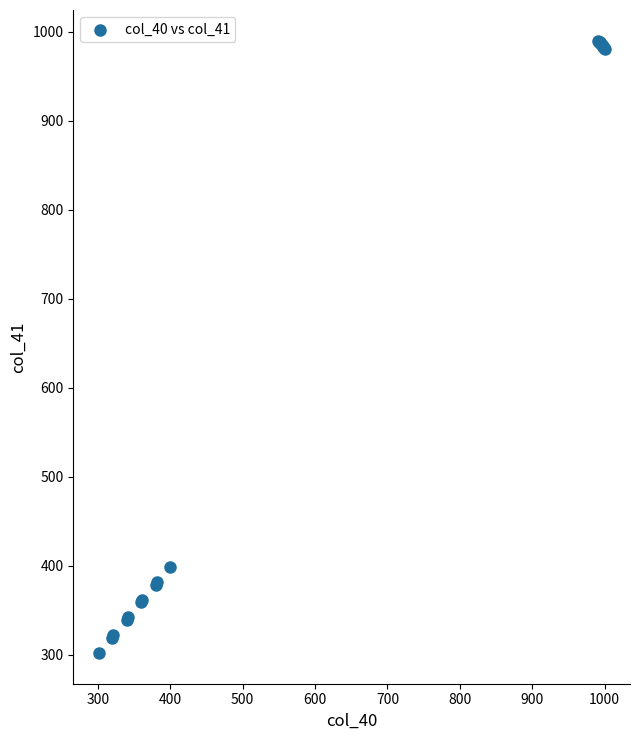

What Y value in the scatter plot is closest to 646?

399.0